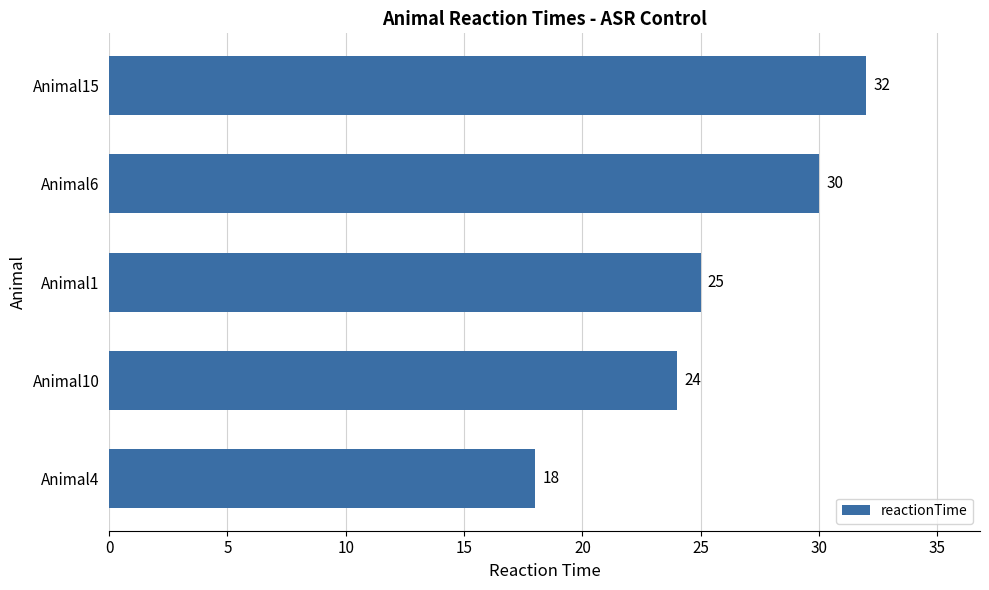

Does the chart contain stacked bars?

No